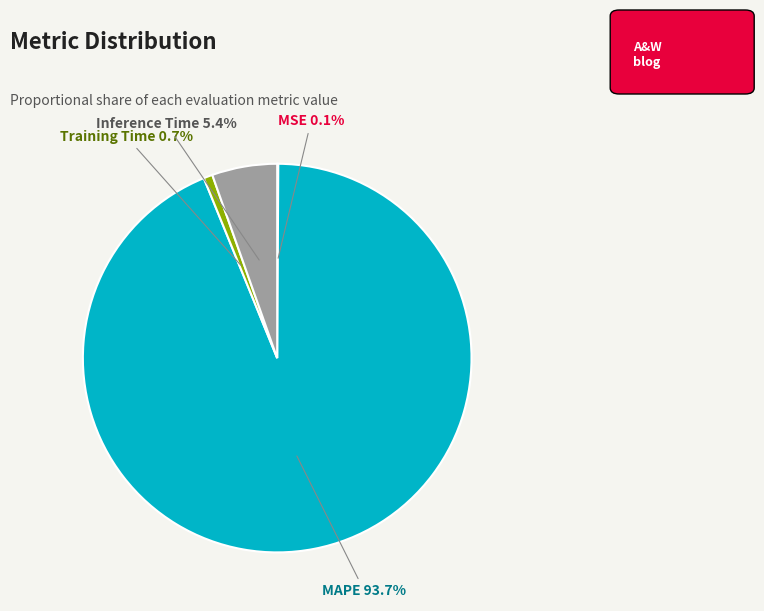

To the nearest percent, what is the average slice percentage?

25%